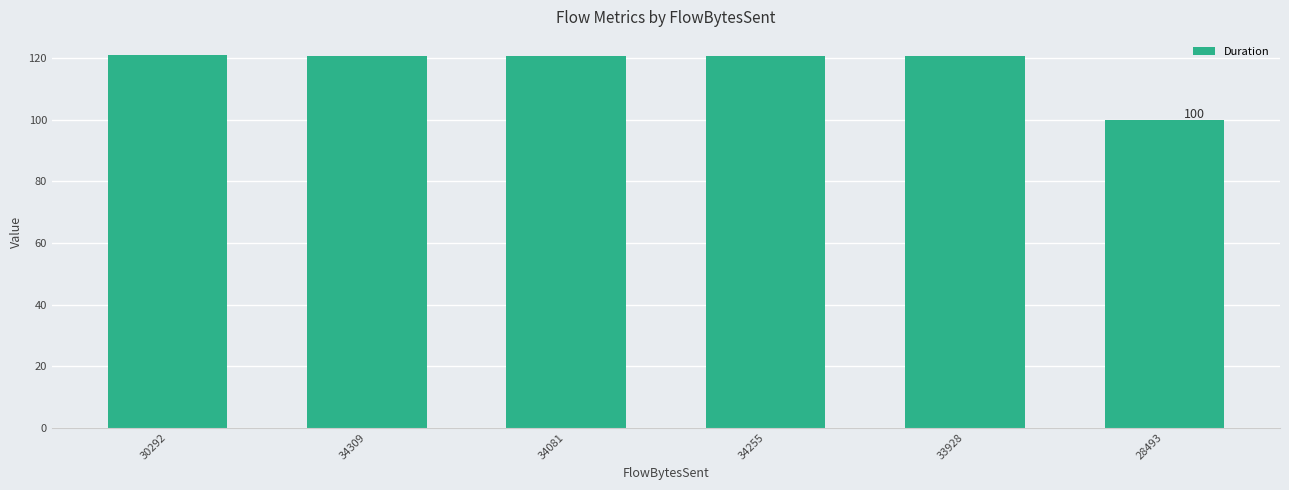

What is the average value?

117.3